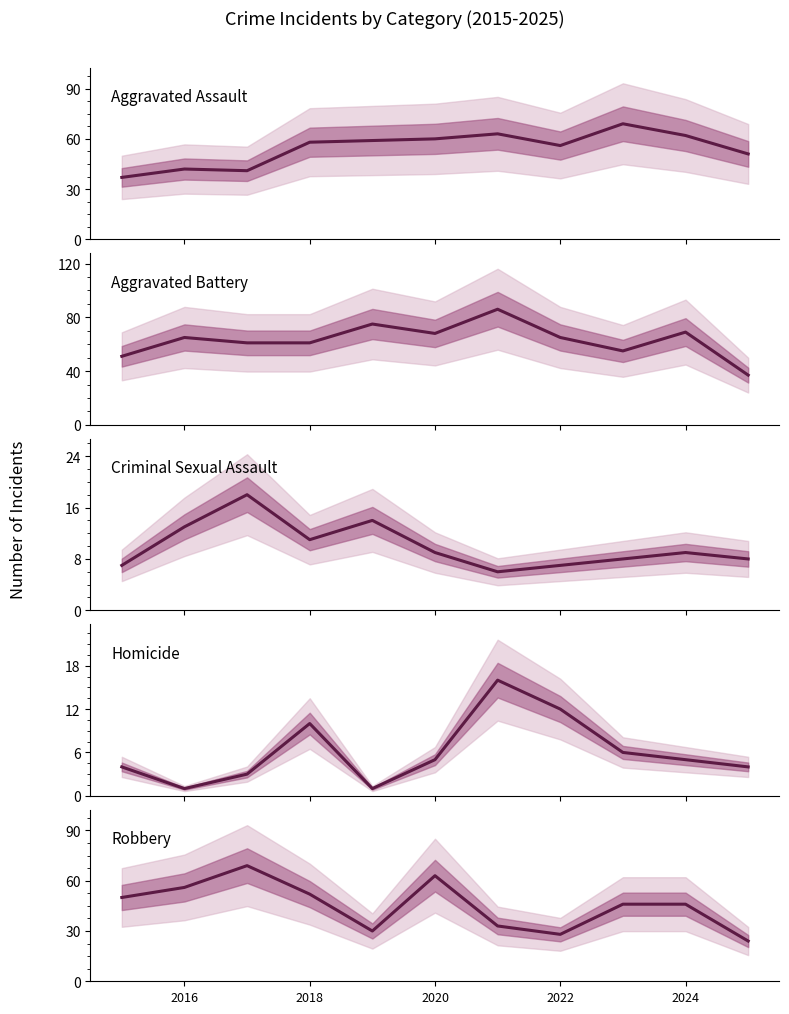

How many lines are shown in the chart?

5